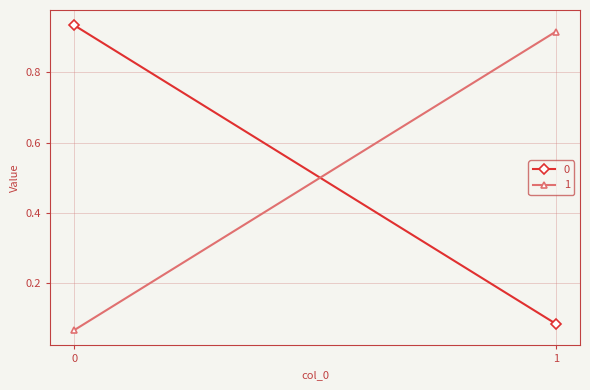

What is the average value of the 0 series?

0.5